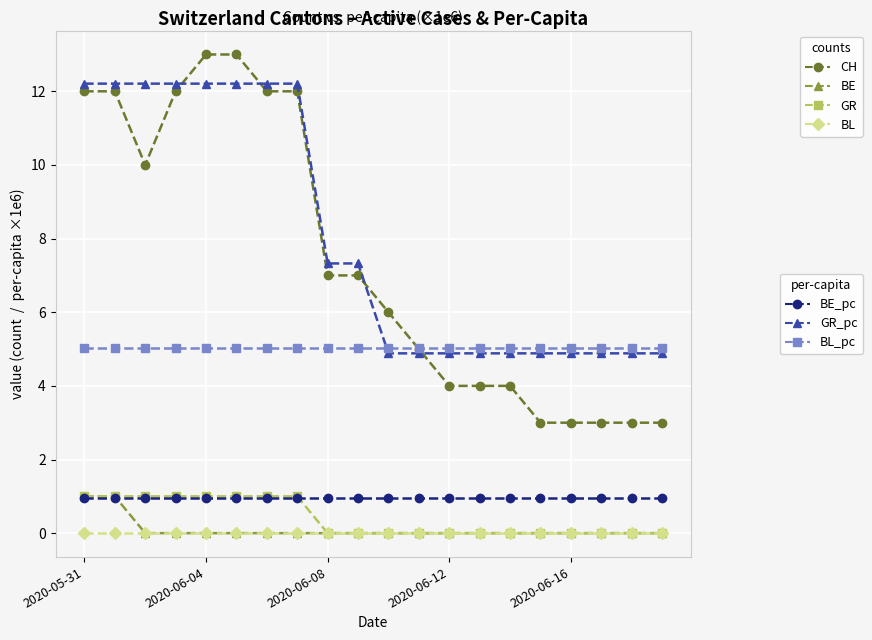

What is the maximum value shown in the chart?

13.0